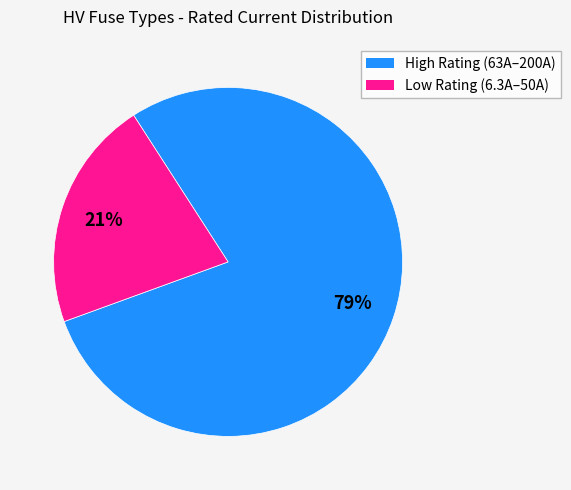

Is there any slice that represents more than half of the pie?

Yes